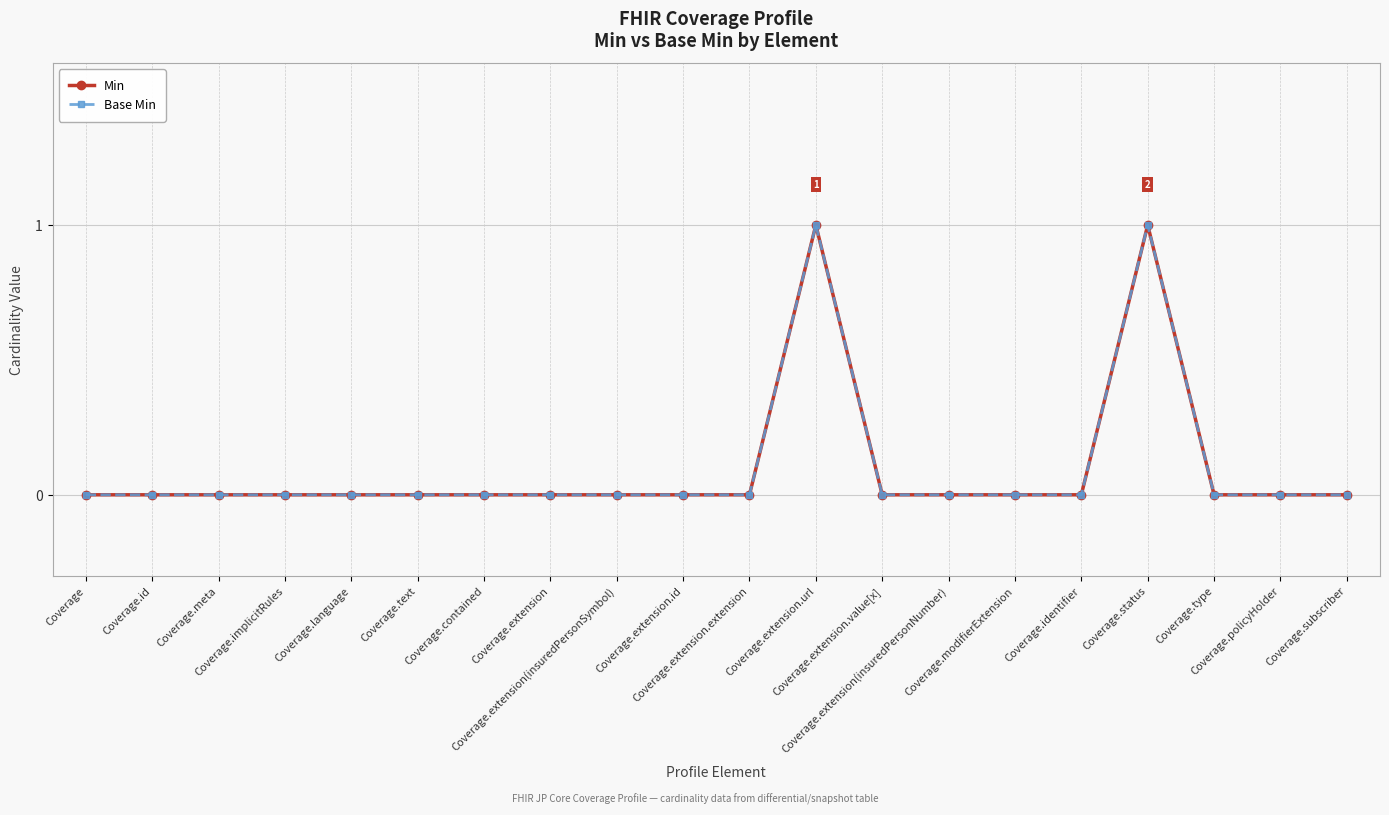

Which series changed the most between Coverage.extension and Coverage.extension(insuredPersonSymbol)?

Min